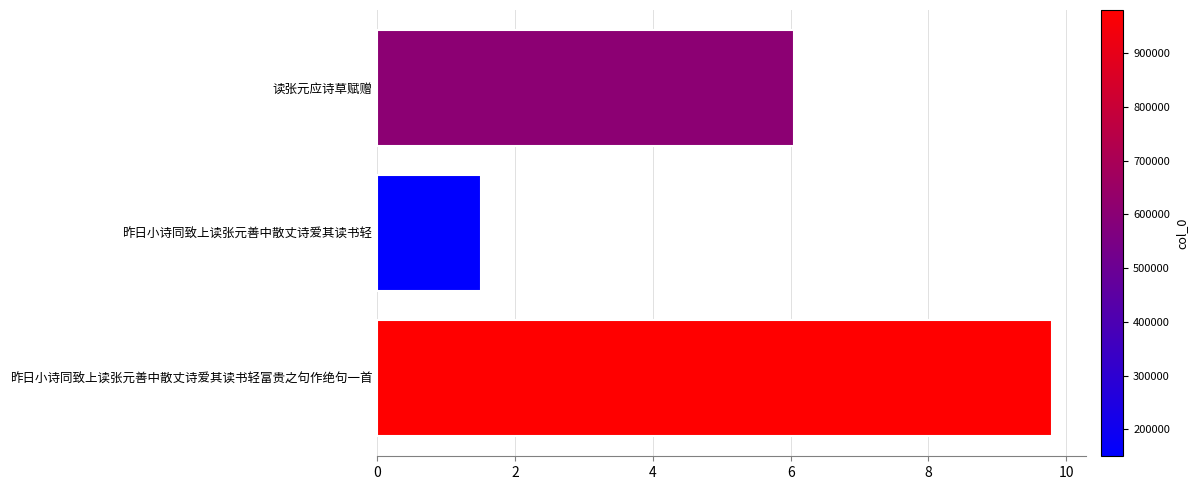

Does the chart contain any negative values?

No